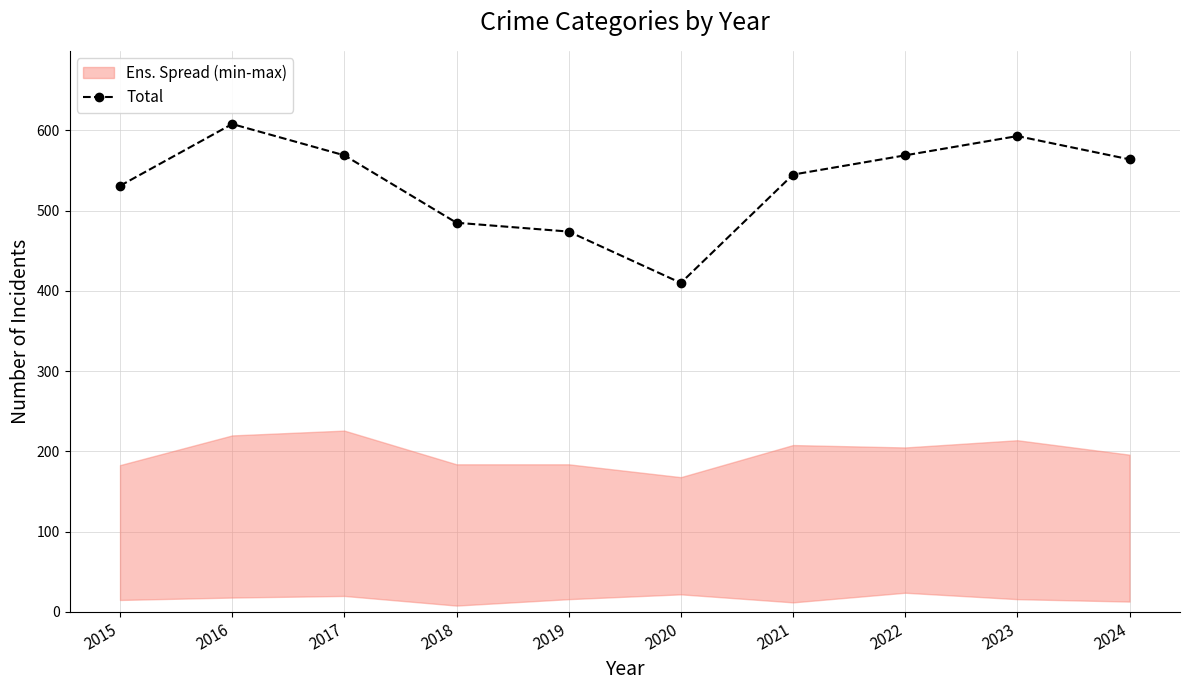

True or false: the data has more than 1 interior local peaks.

True